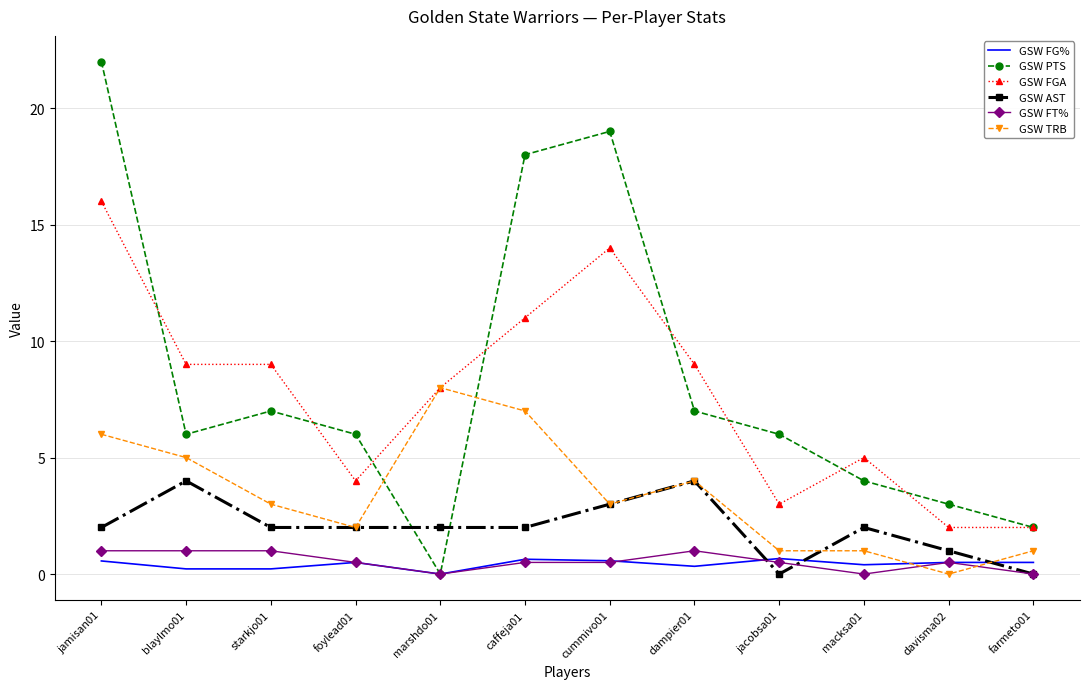

What is the highest value of the GSW FT% series?

1.0